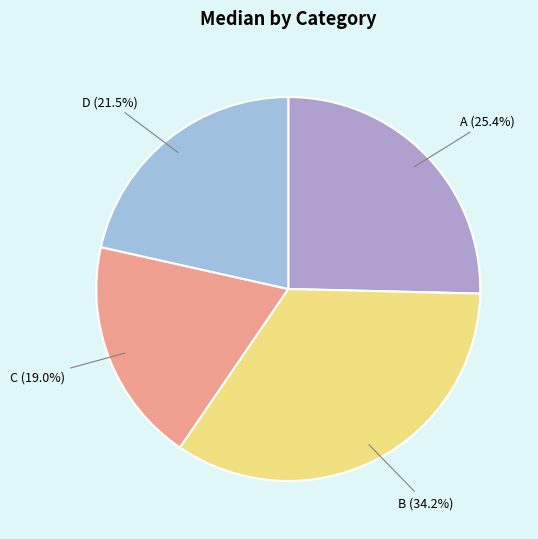

To the nearest percent, what is the average slice percentage?

25%